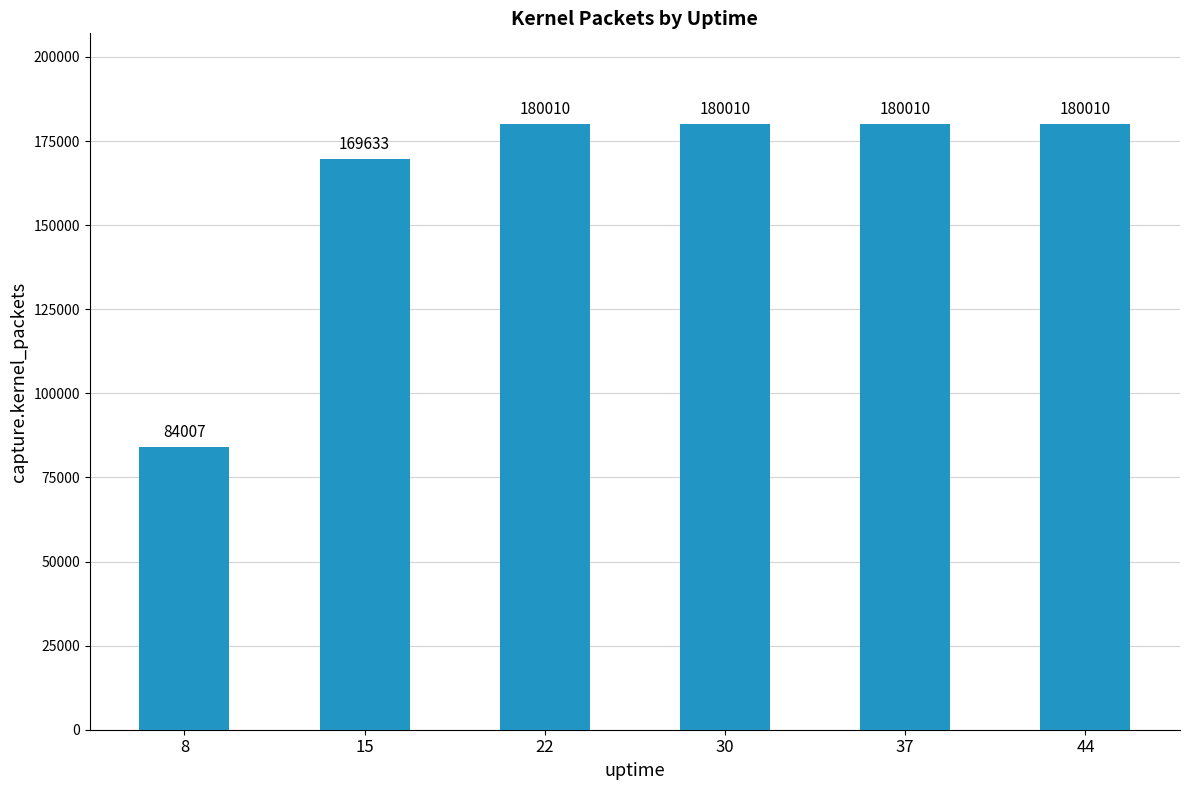

How many data points are less than 180010?

2